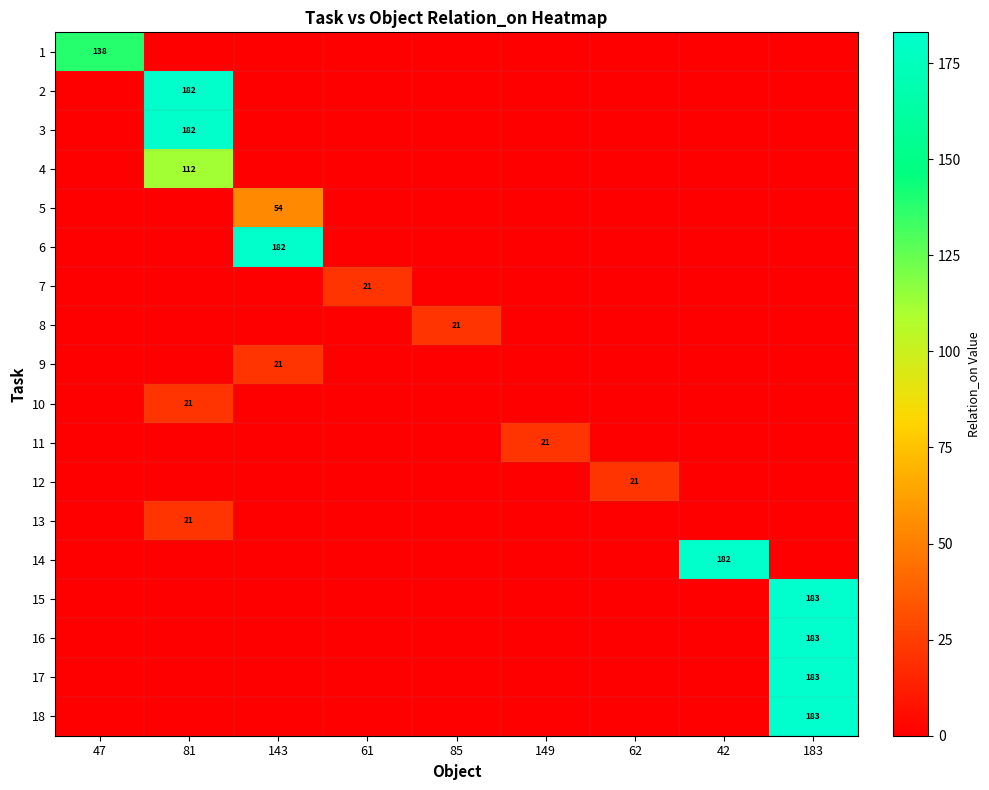

The value of 1 at 47 is 226. True or false?

False